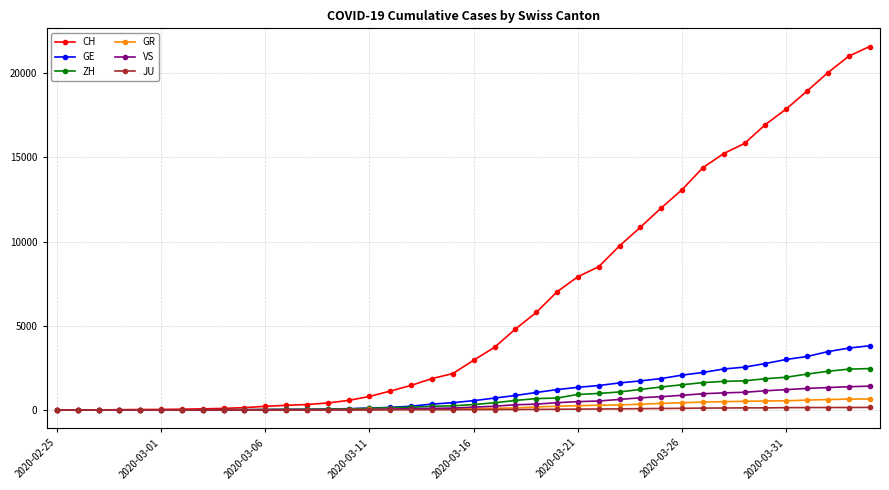

How many data points in VS are less than 172?

20